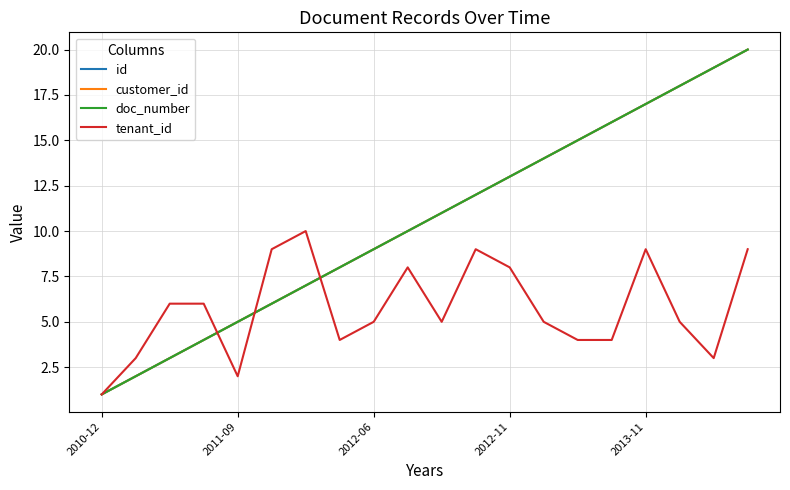

Count the tenant_id values in the range 4 to 9.

15